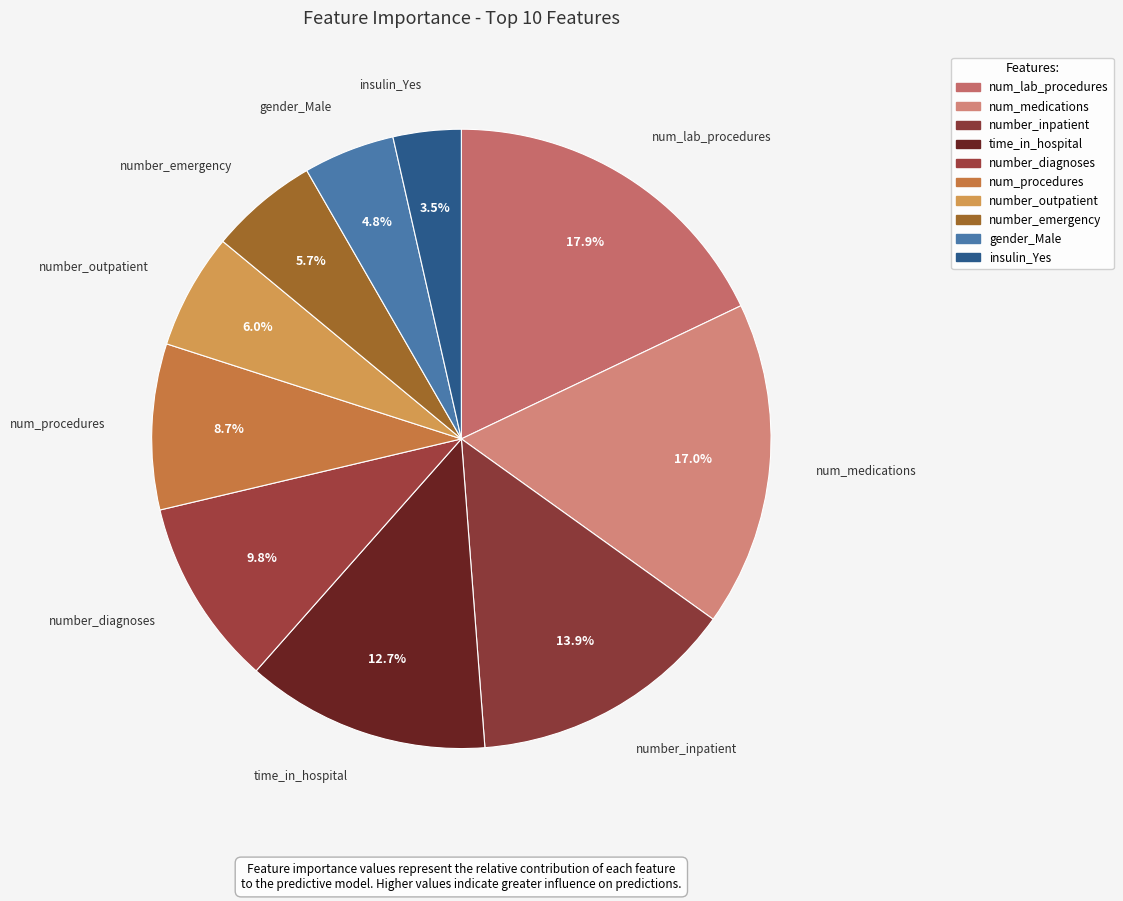

To the nearest percent, what is the average slice percentage?

10%